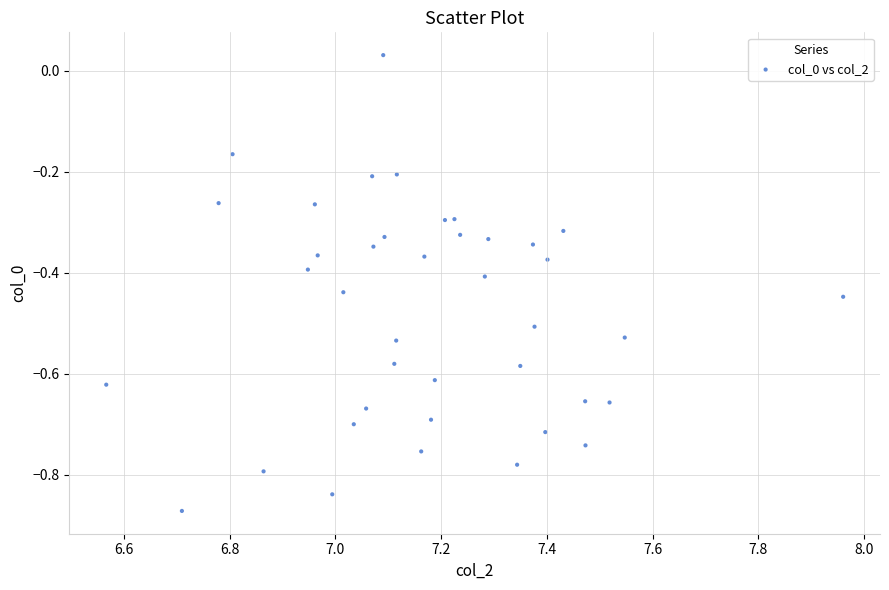

What is the range of X values (max minus min)?

1.4